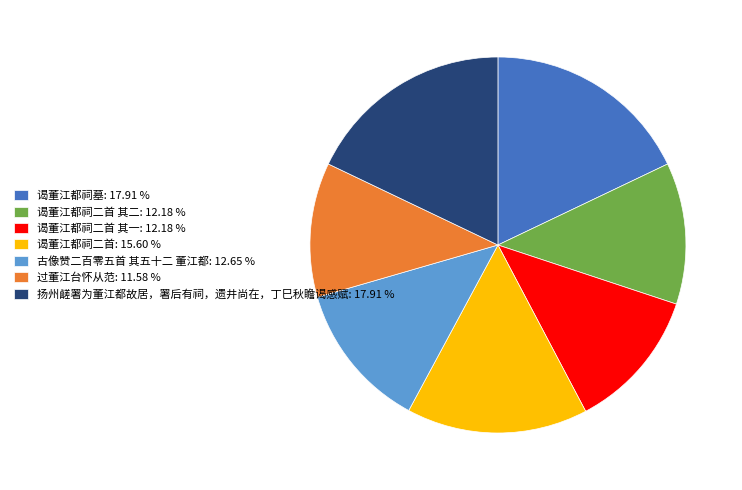

Is there a majority slice in this chart?

No